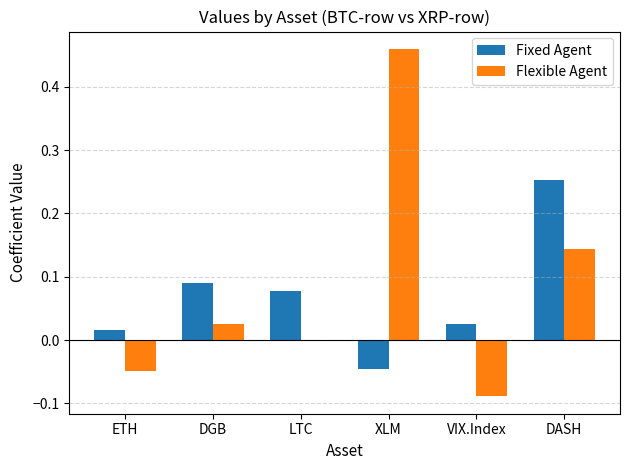

Where is Fixed Agent nearest to the value 0?

ETH